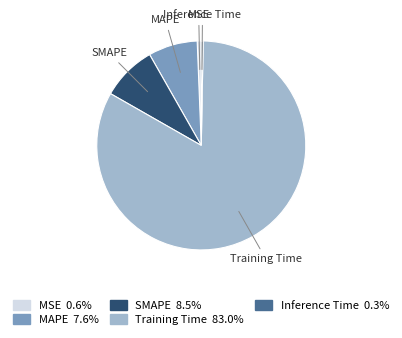

What is the majority slice?

Training Time